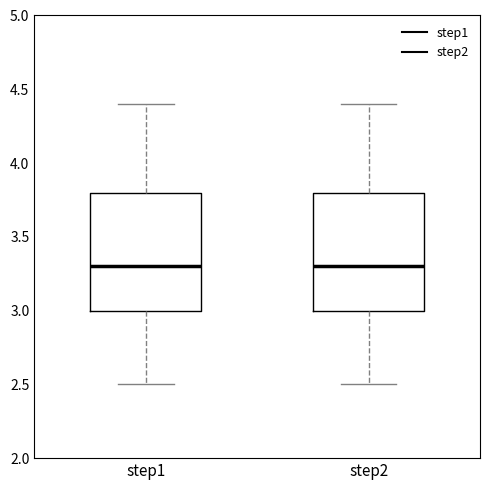

Reading left to right, read every box against the y-axis: the position of its median line, the range the box covers, and the ends of its whiskers. The values are not printed on the chart, so give them approximately, as read against the axis.

step1: median 3.3, box 3.0 to 3.8, whiskers 2.5 to 4.4
step2: median 3.3, box 3.0 to 3.8, whiskers 2.5 to 4.4